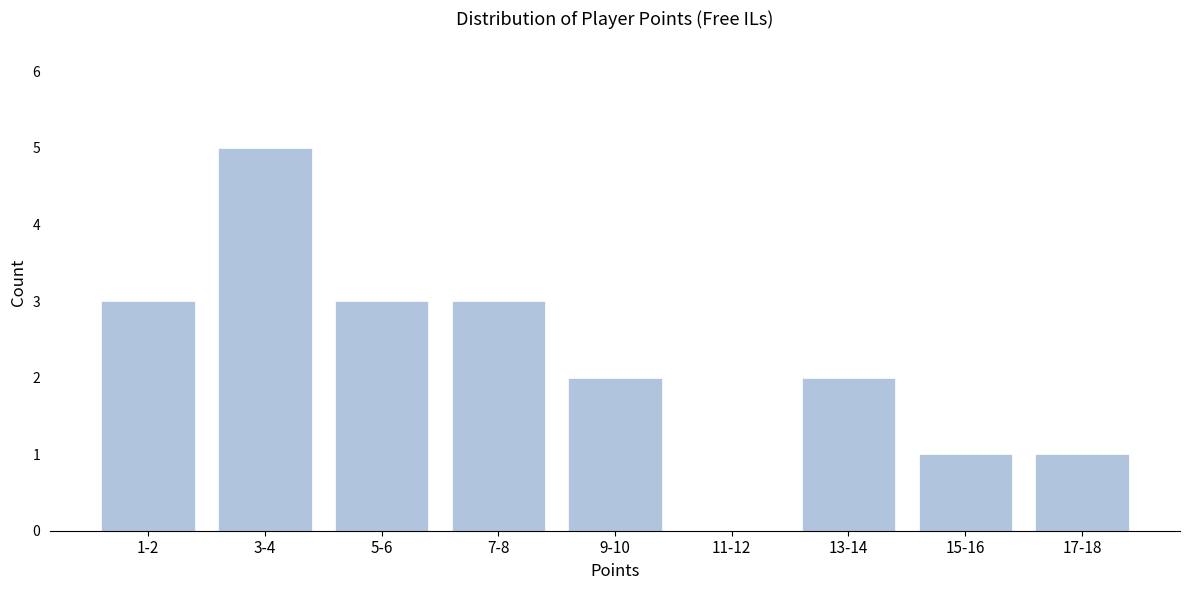

Reading left to right, what are all the values shown in this chart?

1-2=3	3-4=5	5-6=3	7-8=3	9-10=2	11-12=0	13-14=2	15-16=1	17-18=1